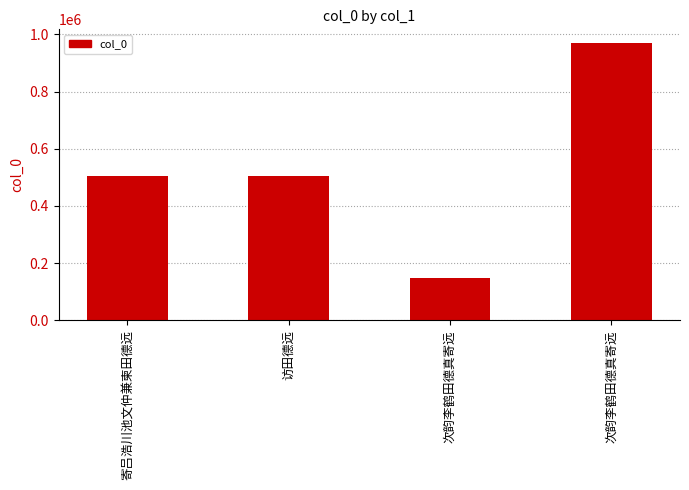

Are the bars horizontal?

No